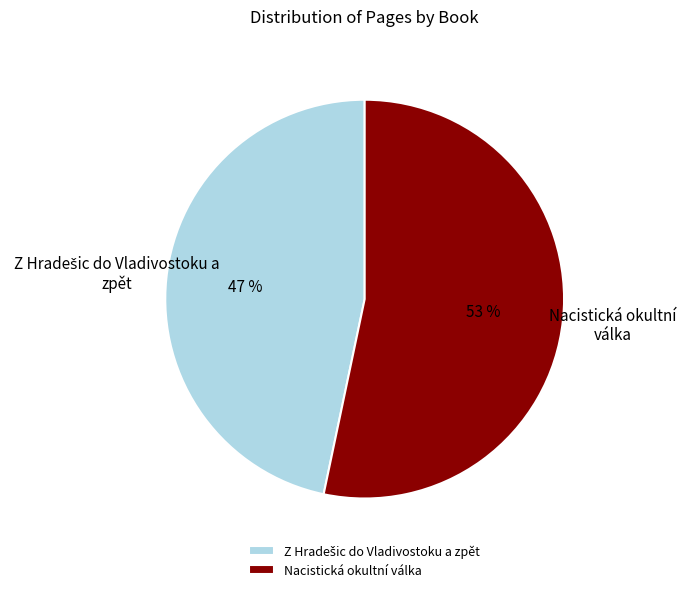

How many segments does this pie chart have?

2